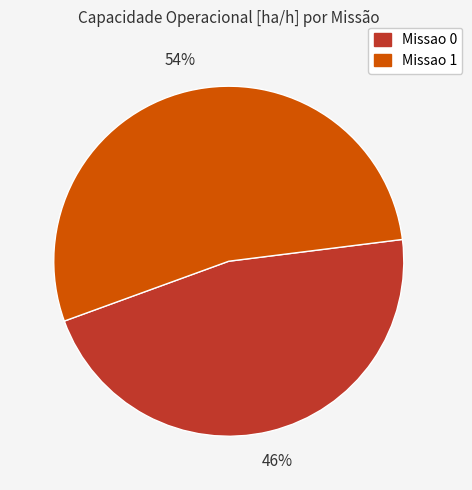

What is the ratio of the value at Missao 0 to the value at Missao 1?

0.9